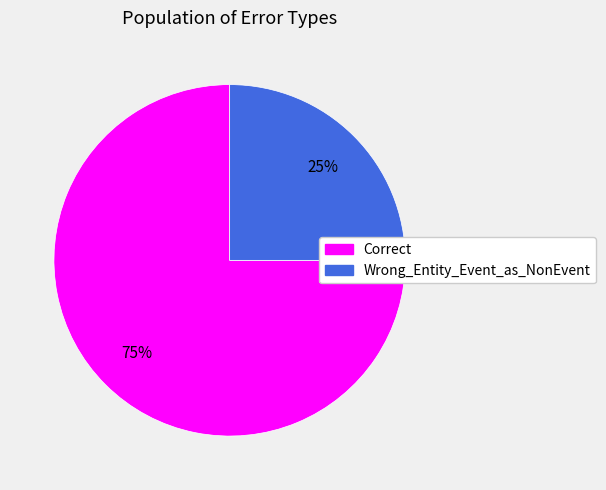

To the nearest percent, what percentage of the pie is Wrong_Entity_Event_as_NonEvent?

25%